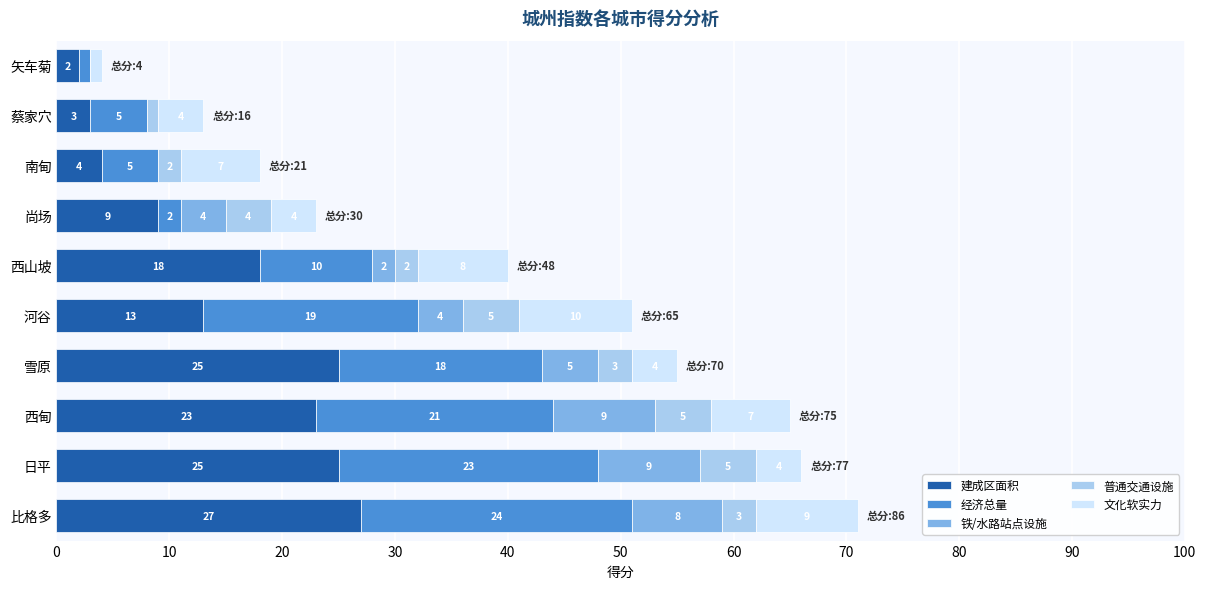

At which label is 建成区面积 closest to 14?

河谷